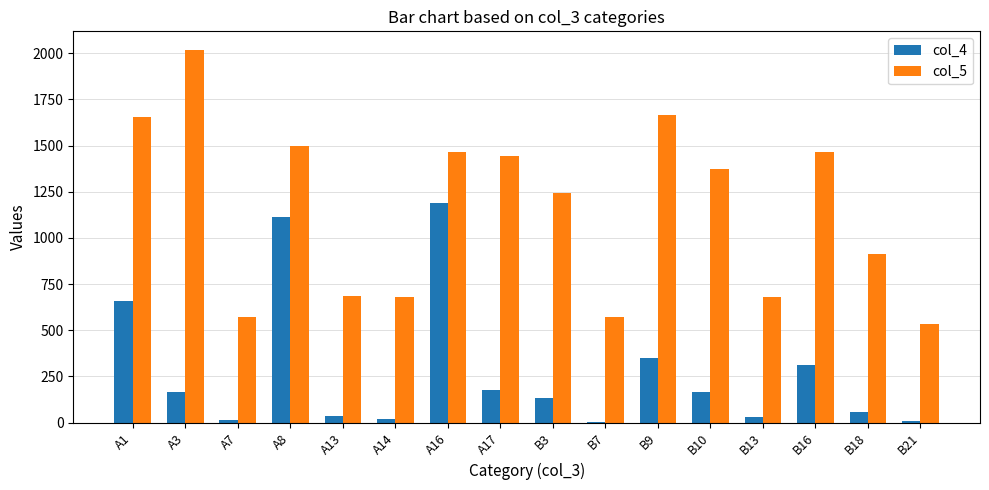

What is the total value across all series at B16?

1779.0